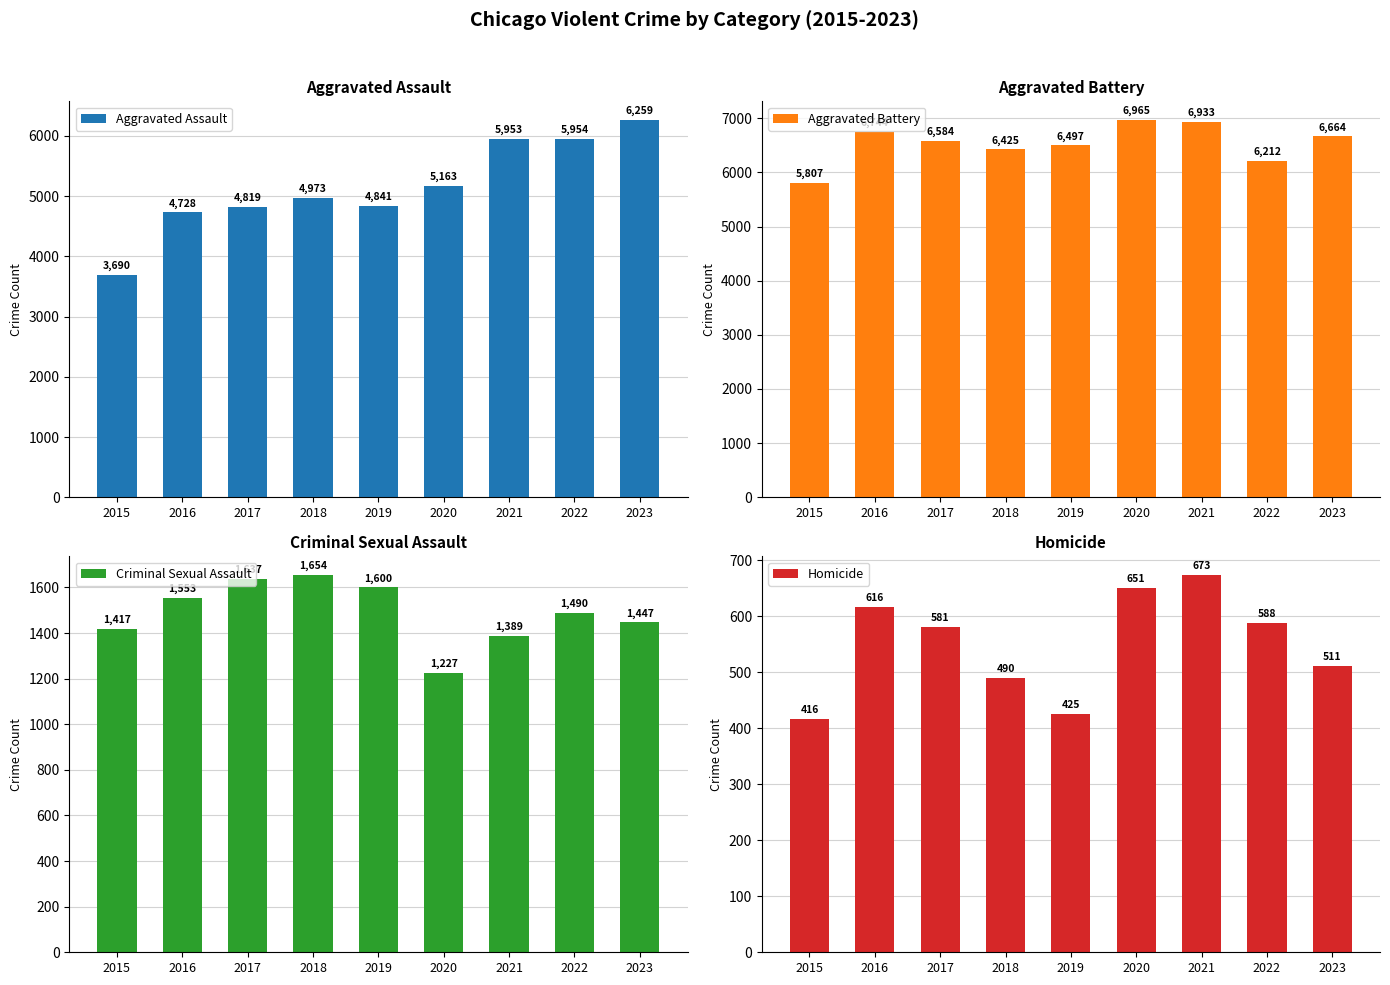

What are all the series names shown in the legend?

Aggravated Assault, Aggravated Battery, Criminal Sexual Assault, Homicide